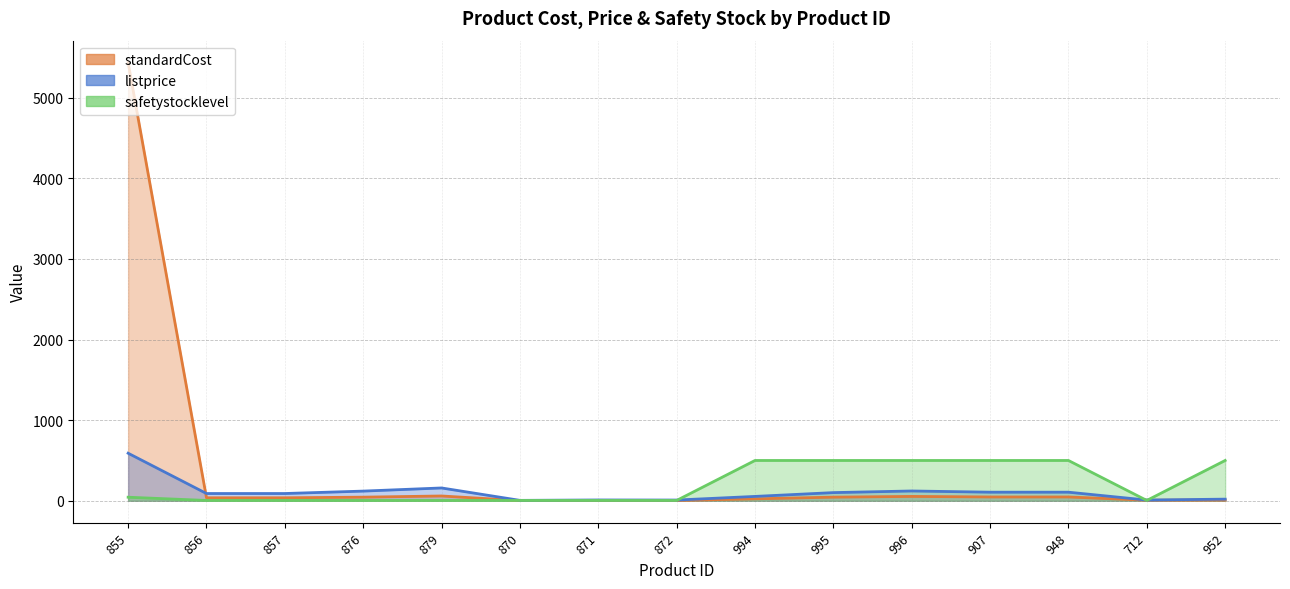

What is the label of the 12th point from the right?

876